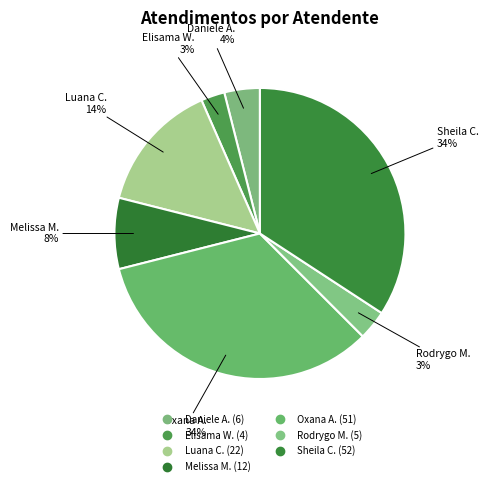

Count the number of slices in the pie.

7